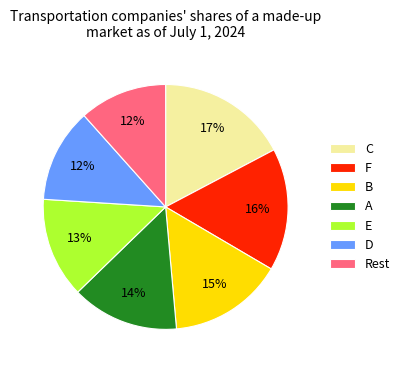

Which slice is the largest?

C